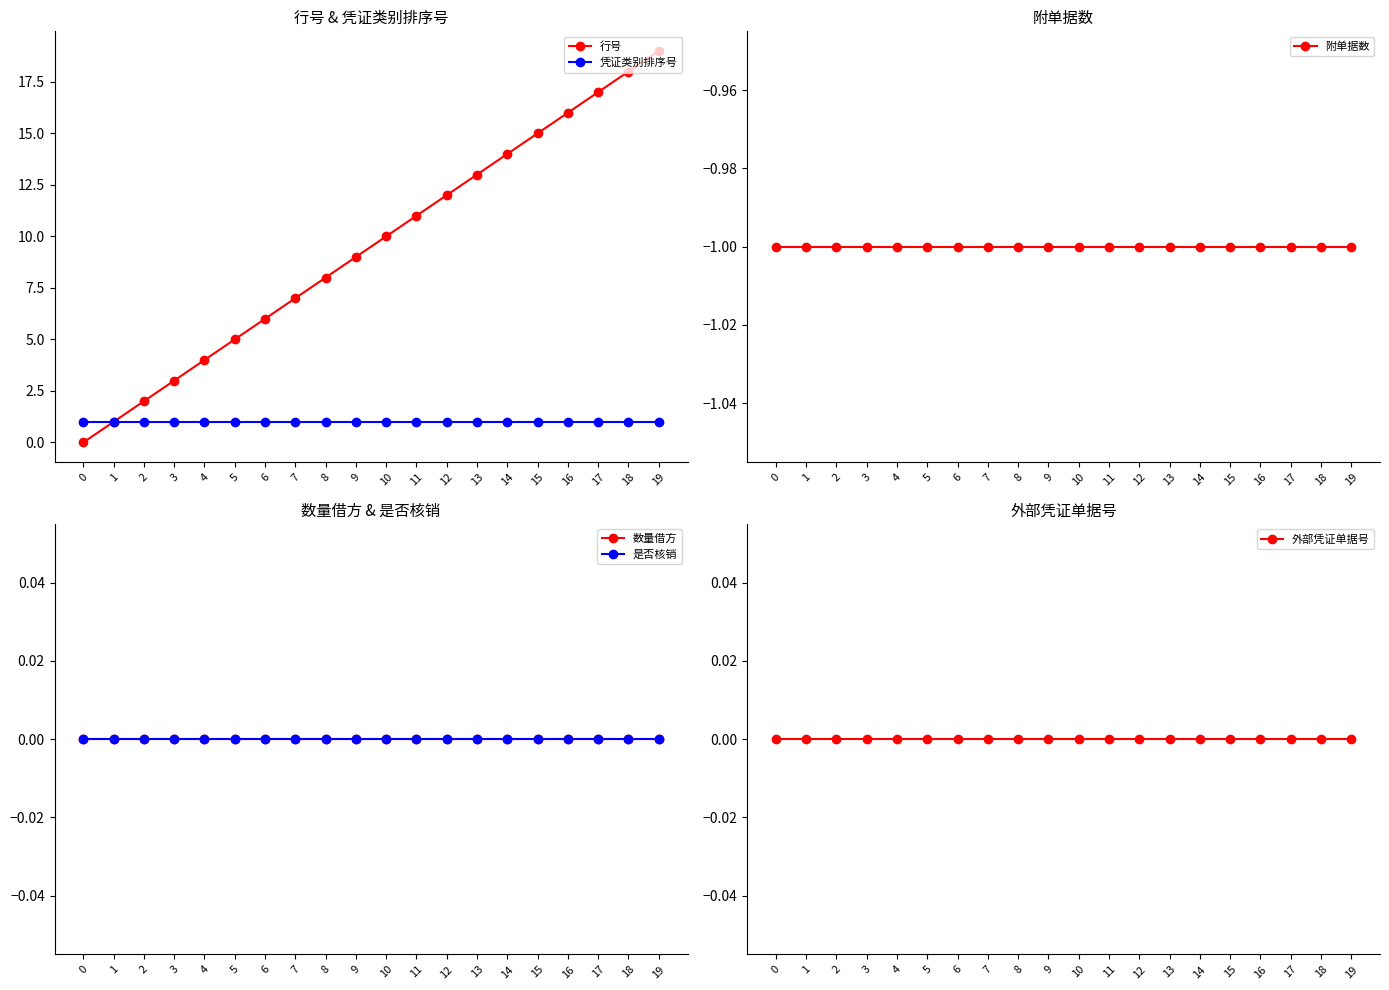

The 行号 series shows 14 at 9. True or false?

False